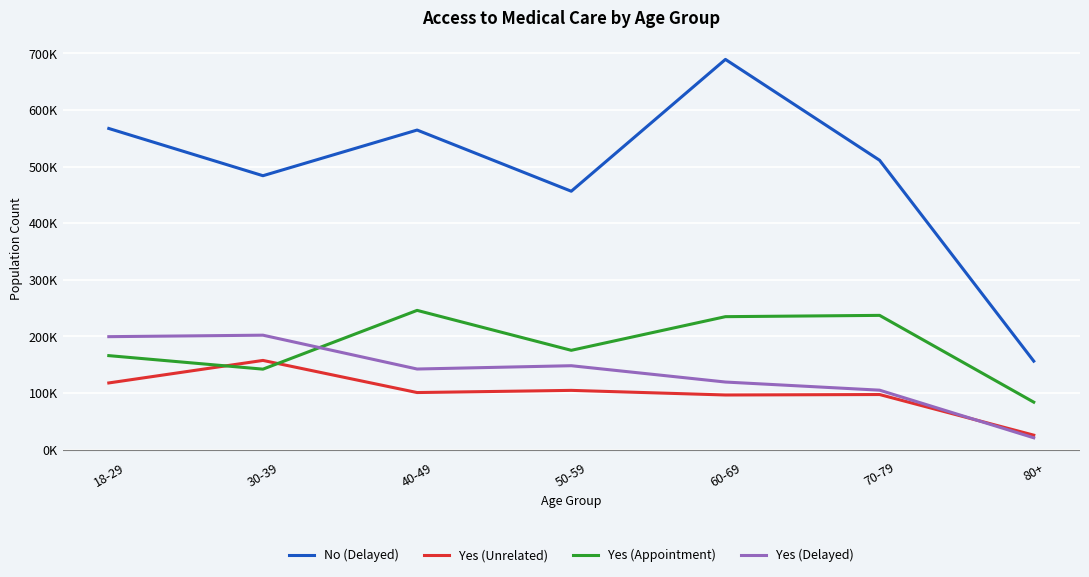

What is the total value across all series at 30-39?

985414